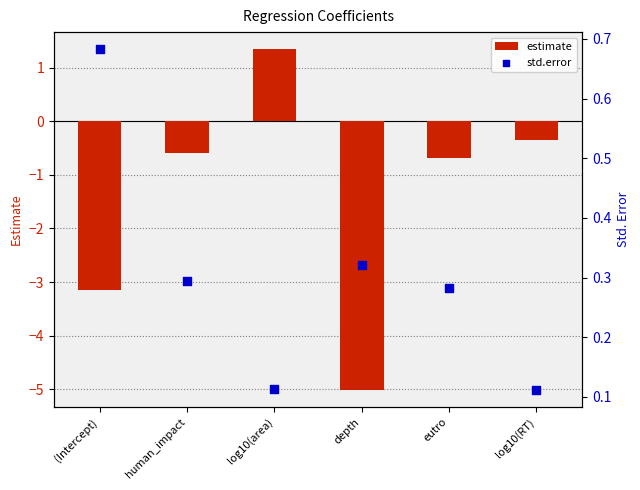

Which series reaches the maximum Y coordinate?

estimate